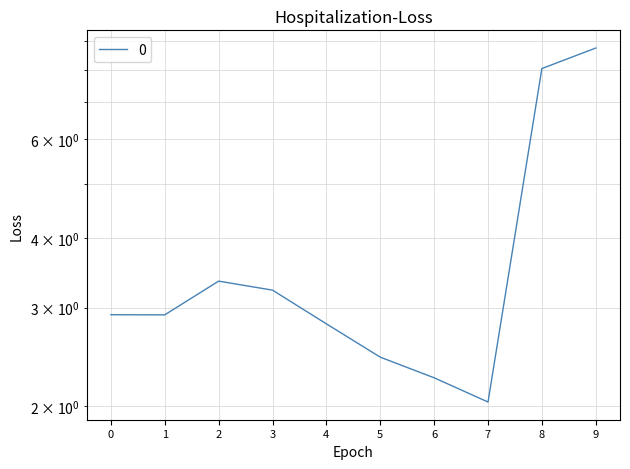

The chart shows a value of 1.5 at 4. True or false?

False